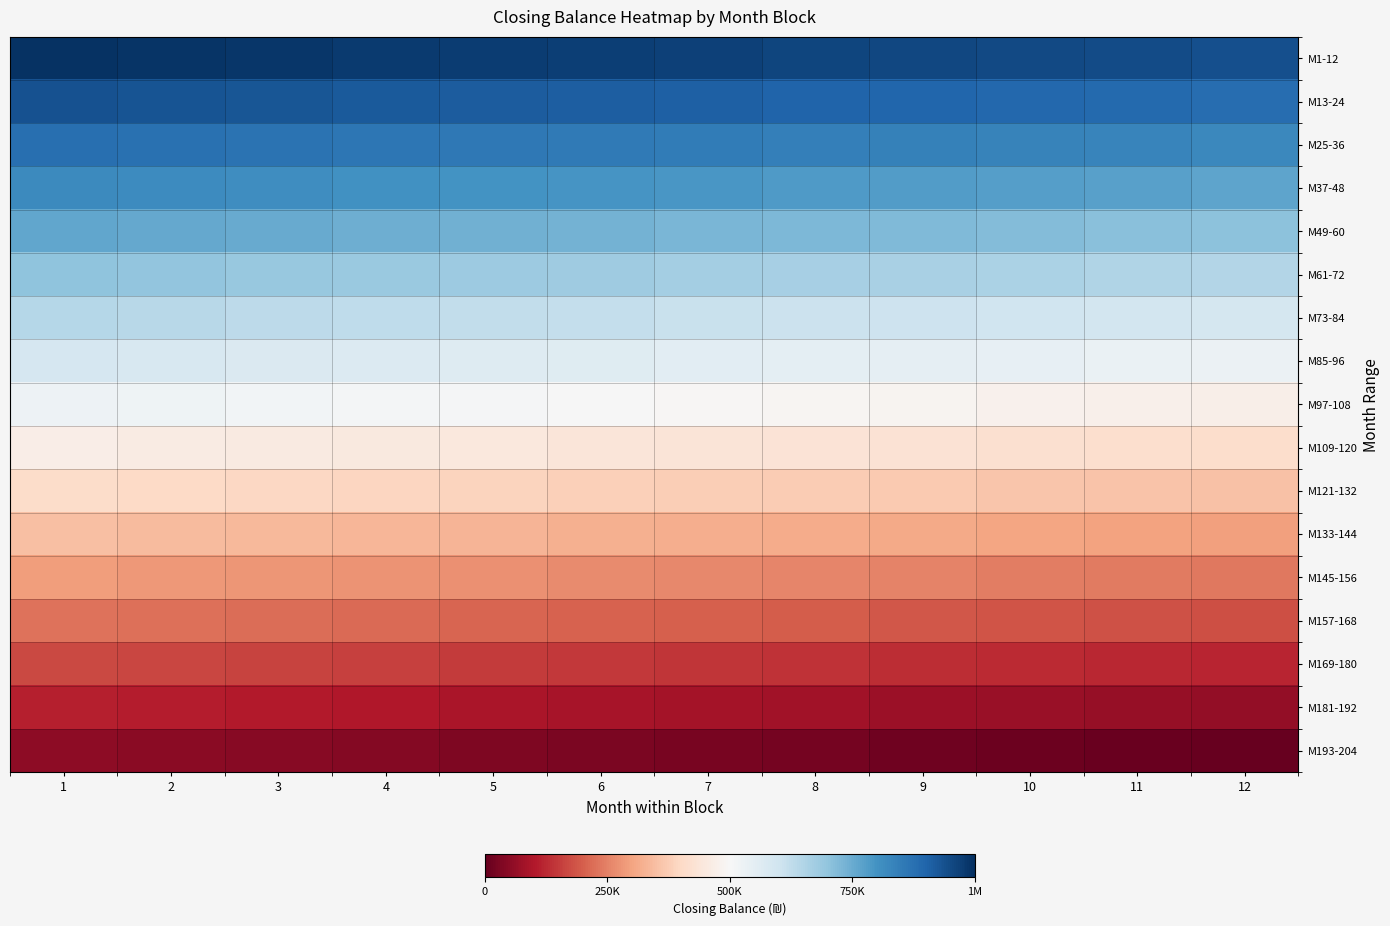

Rank the series at 5 from lowest to highest value.

M193-204, M181-192, M169-180, M157-168, M145-156, M133-144, M121-132, M109-120, M97-108, M85-96, M73-84, M61-72, M49-60, M37-48, M25-36, M13-24, M1-12